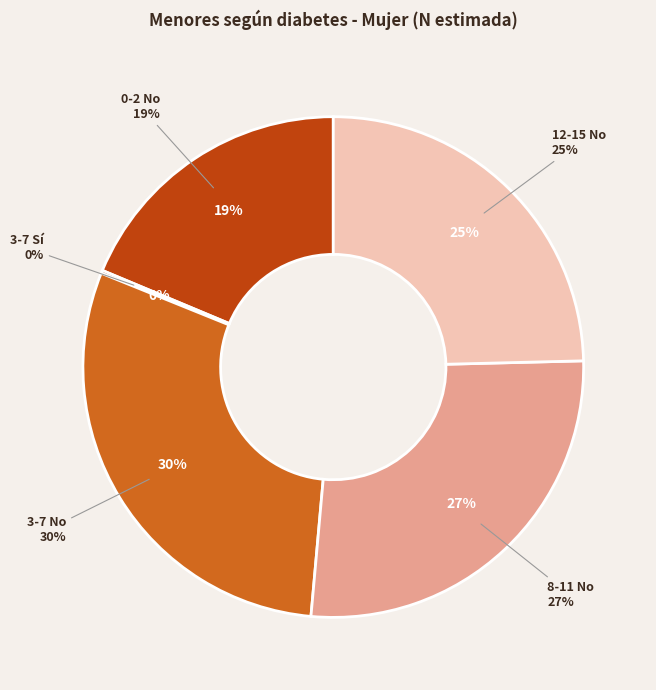

How many segments does this pie chart have?

5